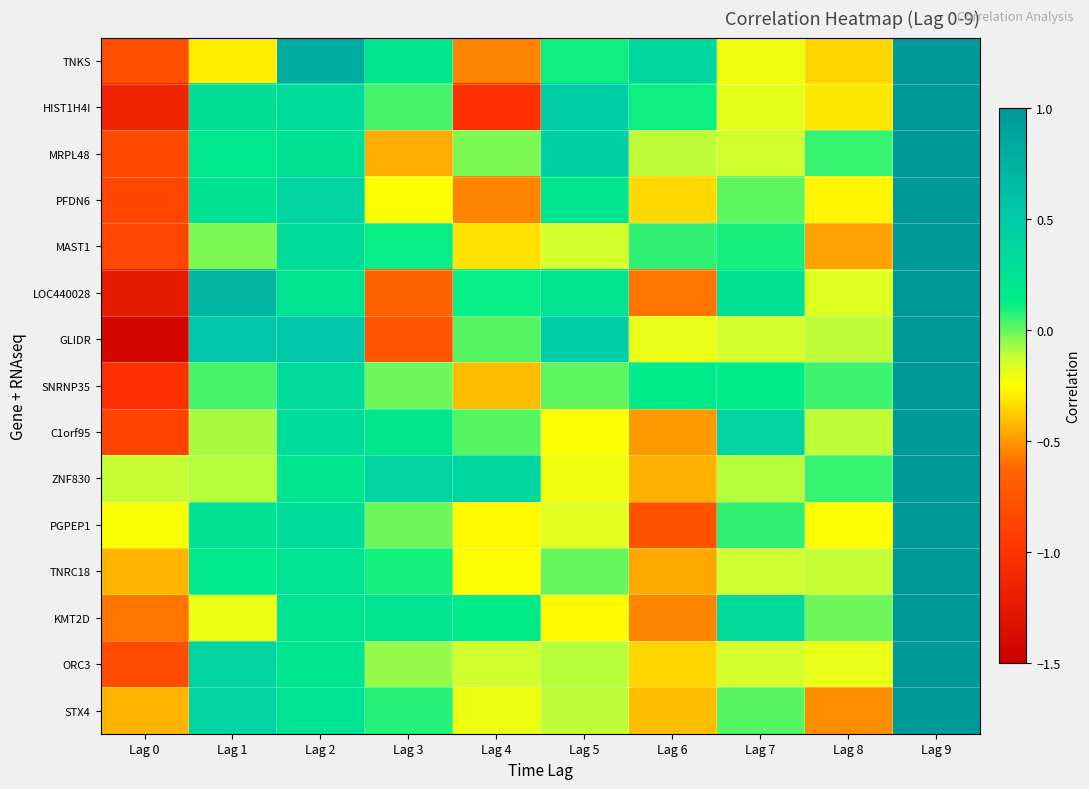

List the series in order of their peak value, highest first.

TNKS, HIST1H4I, MRPL48, PFDN6, MAST1, LOC440028, GLIDR, SNRNP35, C1orf95, ZNF830, PGPEP1, TNRC18, KMT2D, ORC3, STX4